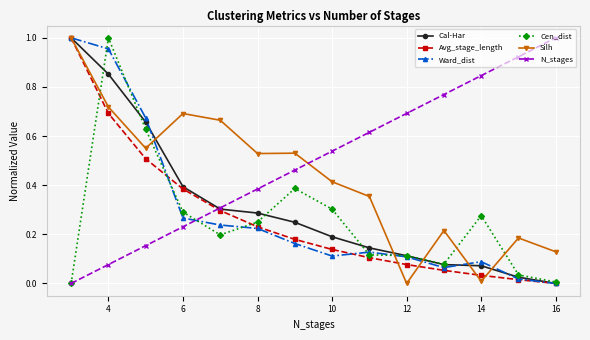

Which series has the largest total across all categories?

N_stages